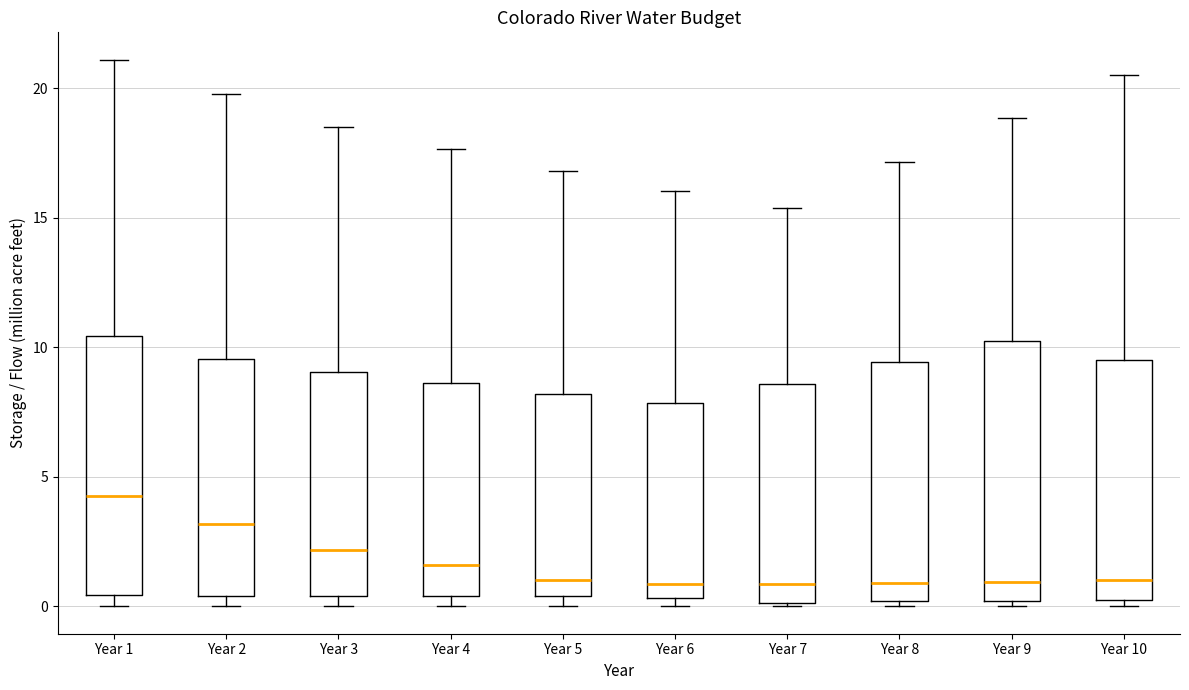

Reading left to right, read every box against the y-axis: the position of its median line, the range the box covers, and the ends of its whiskers. The values are not printed on the chart, so give them approximately, as read against the axis.

Year 1: median 4.5, box 0.5 to 10.5, whiskers 0.0 to 21.0
Year 2: median 3.0, box 0.5 to 9.5, whiskers 0.0 to 20.0
Year 3: median 2.0, box 0.5 to 9.0, whiskers 0.0 to 18.5
Year 4: median 1.5, box 0.5 to 8.5, whiskers 0.0 to 17.5
Year 5: median 1.0, box 0.5 to 8.0, whiskers 0.0 to 17.0
Year 6: median 1.0, box 0.5 to 8.0, whiskers 0.0 to 16.0
Year 7: median 1.0, box 0.0 to 8.5, whiskers 0.0 to 15.5
Year 8: median 1.0, box 0.0 to 9.5, whiskers 0.0 (just below the box's lower edge) to 17.0
Year 9: median 1.0, box 0.0 to 10.5, whiskers 0.0 (just below the box's lower edge) to 19.0
Year 10: median 1.0, box 0.0 to 9.5, whiskers 0.0 (just below the box's lower edge) to 20.5